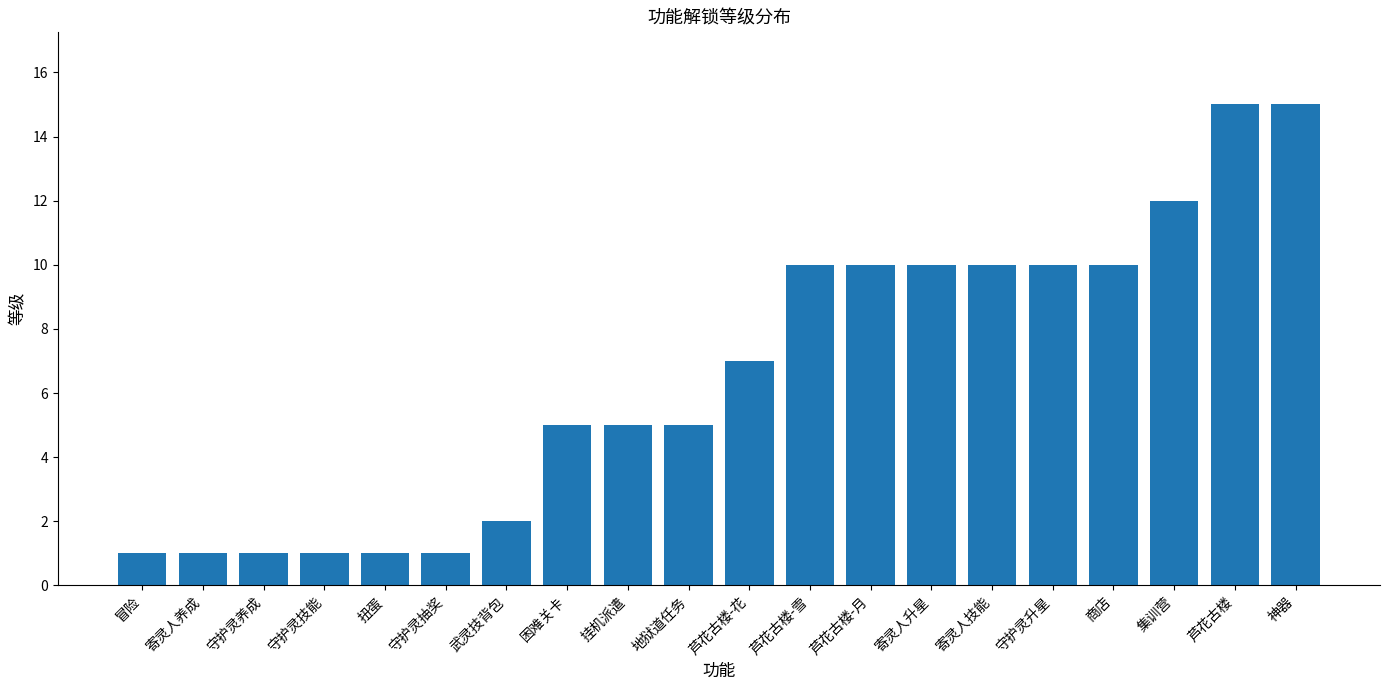

The chart shows a value of 15 at 芦花古楼. True or false?

True